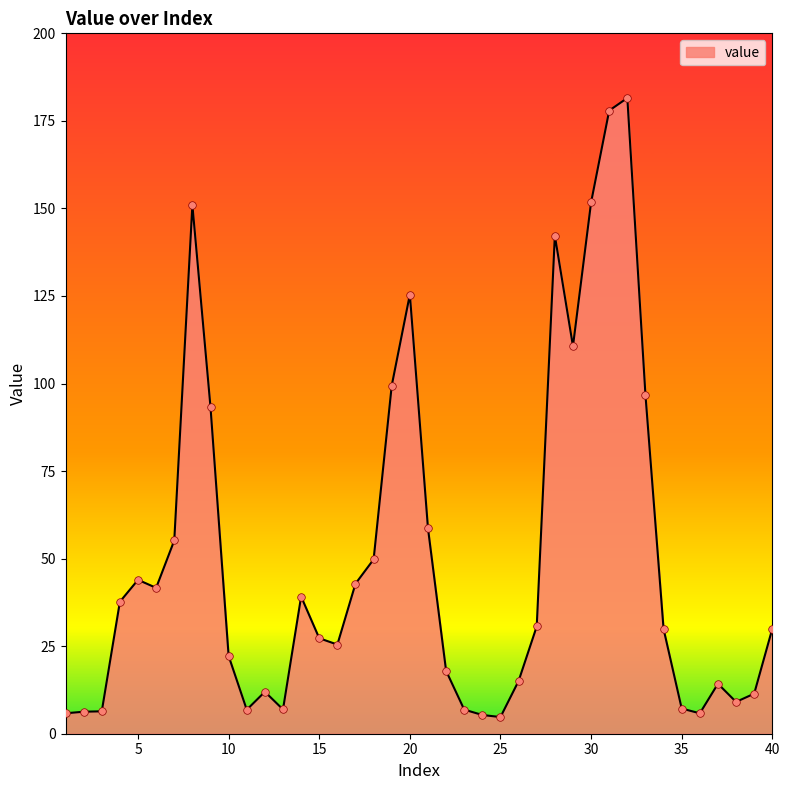

What is the smallest value displayed?

4.8